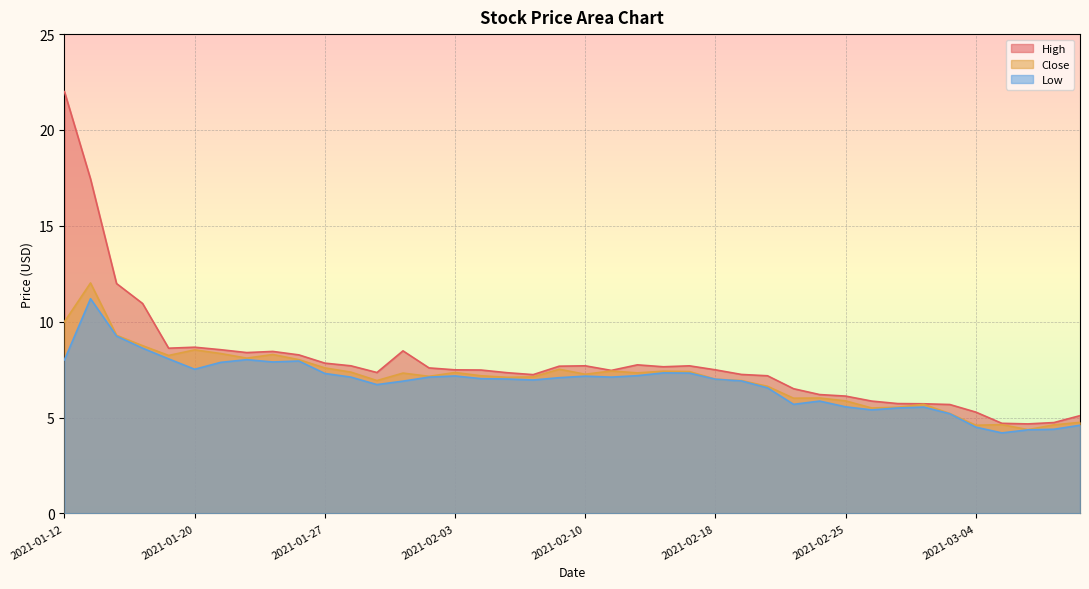

At which category does Low reach its first local peak?

2021-01-13